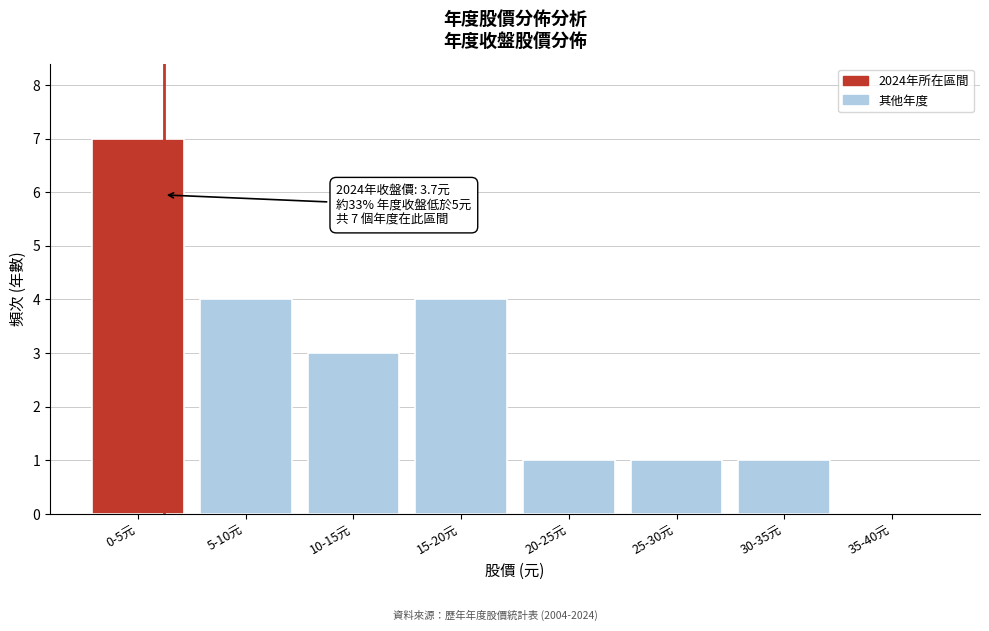

Reading left to right, transcribe all the data shown in this chart.

0-5元=7	5-10元=4	10-15元=3	15-20元=4	20-25元=1	25-30元=1	30-35元=1	35-40元=0